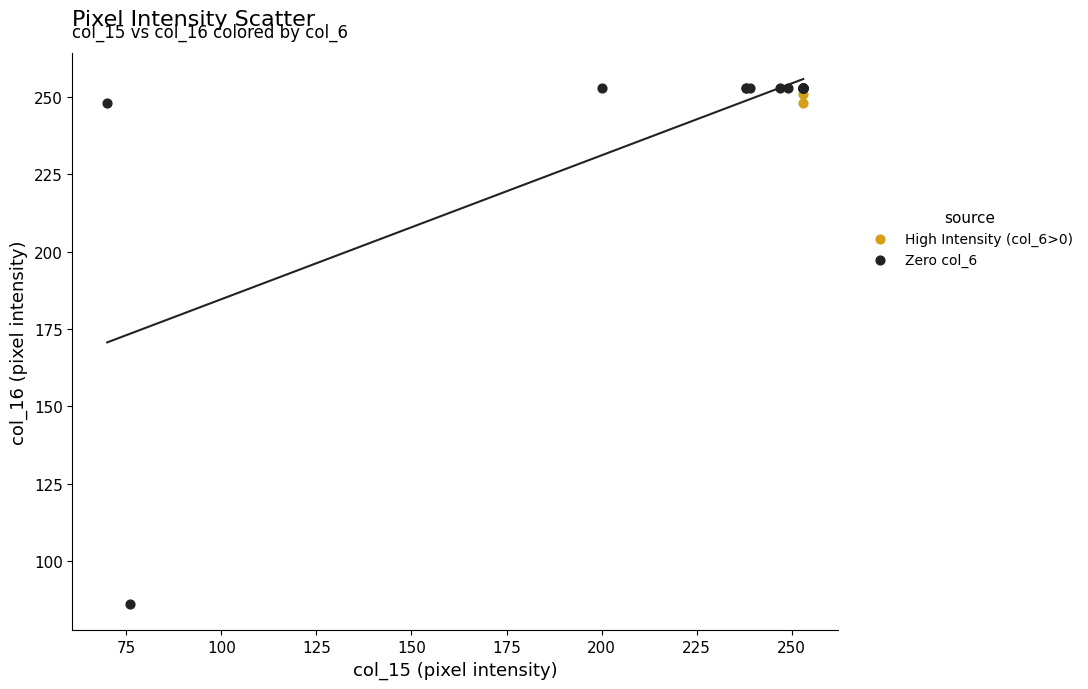

Which series has the widest spread of Y values?

Zero col_6